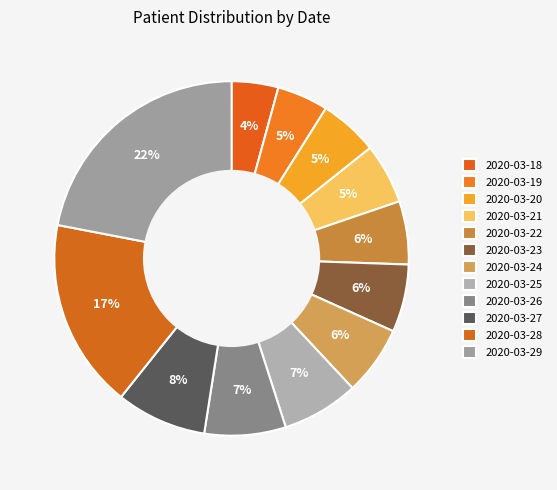

True or false: 2020-03-29 accounts for 29% of the total.

False